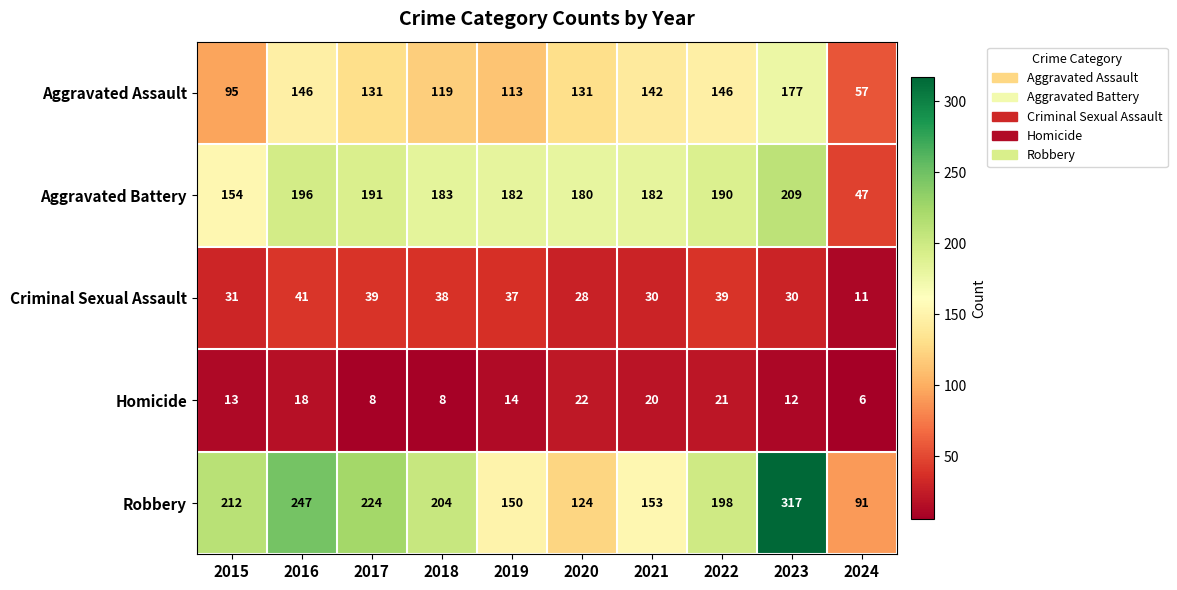

What is the sum of all Aggravated Assault values?

1257